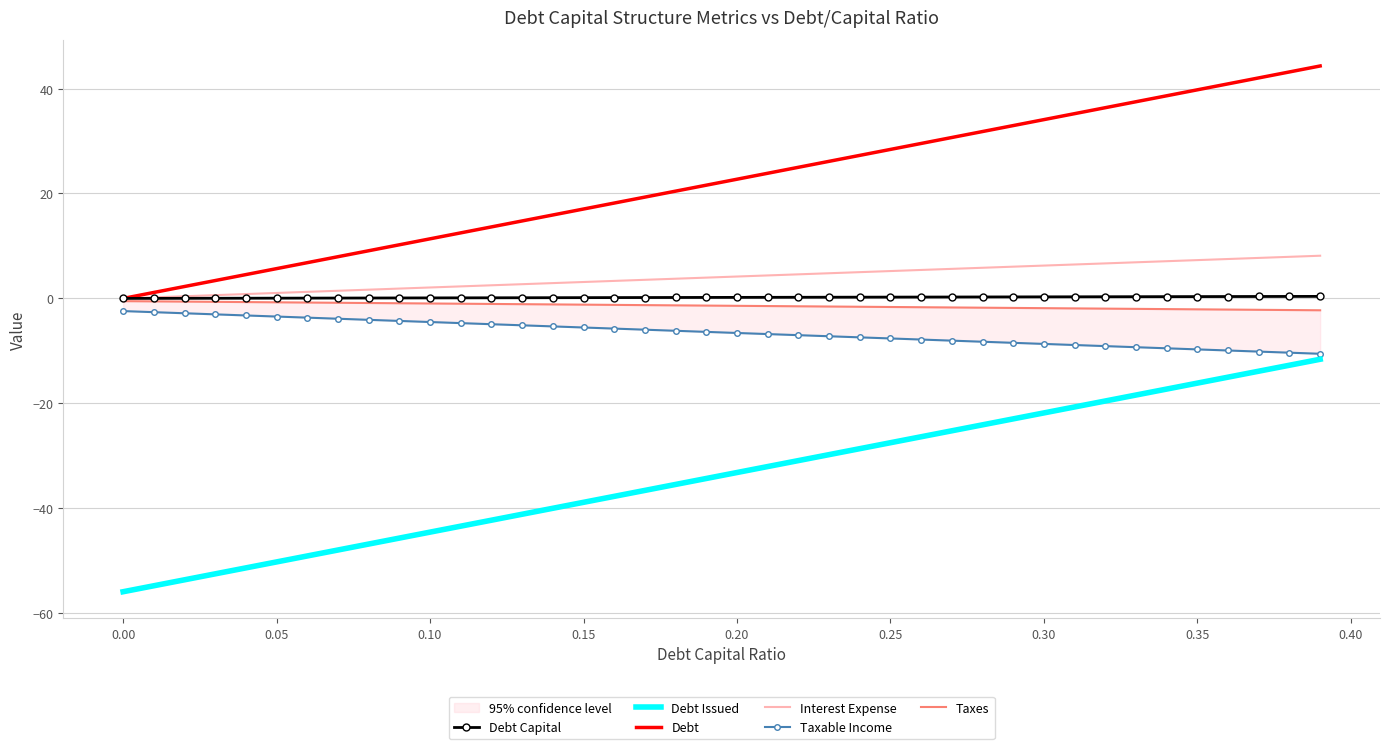

The value of Debt at 0.35 is 23.0. True or false?

False